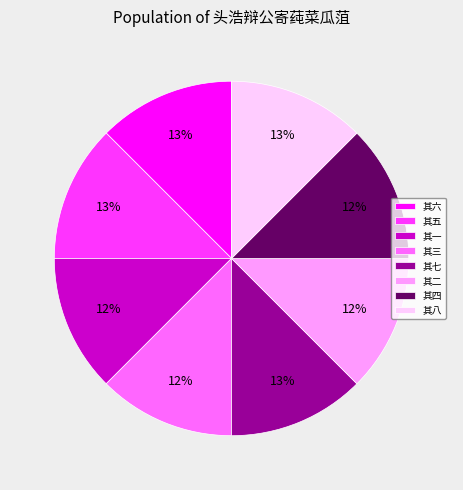

What percentage is the 其五 slice, to the nearest percent?

13%